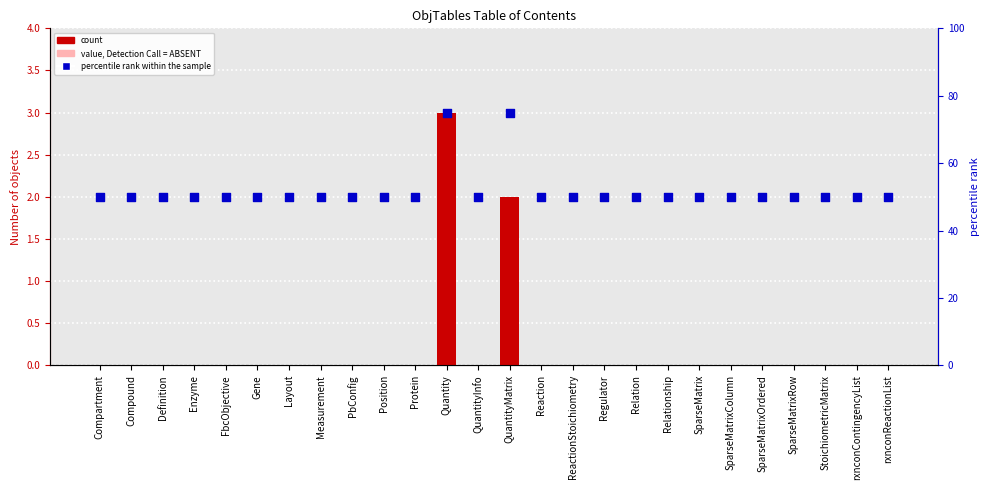

Which series contains the lowest Y value?

Number of objects